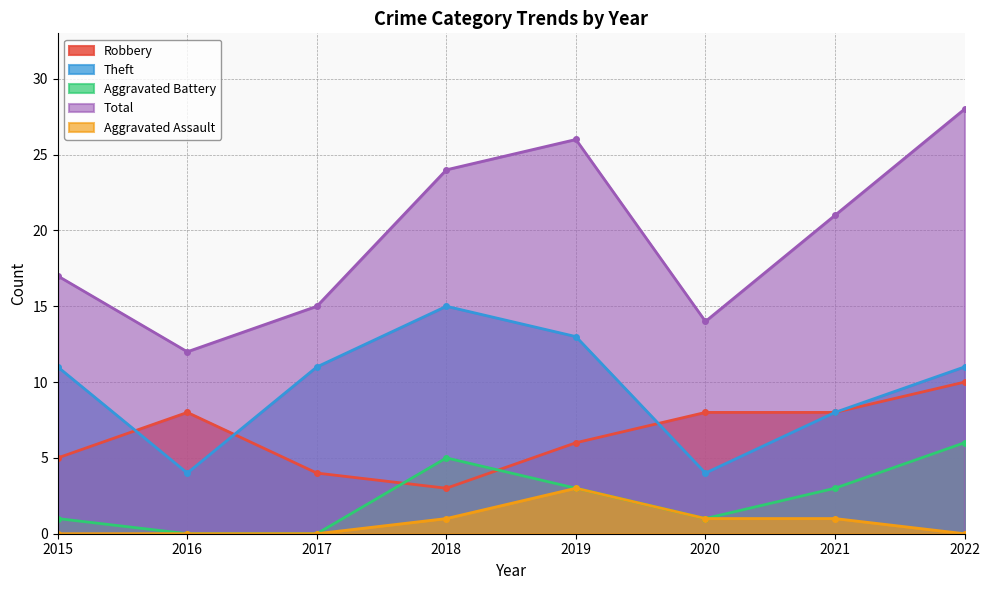

How many data points does each series have?

8